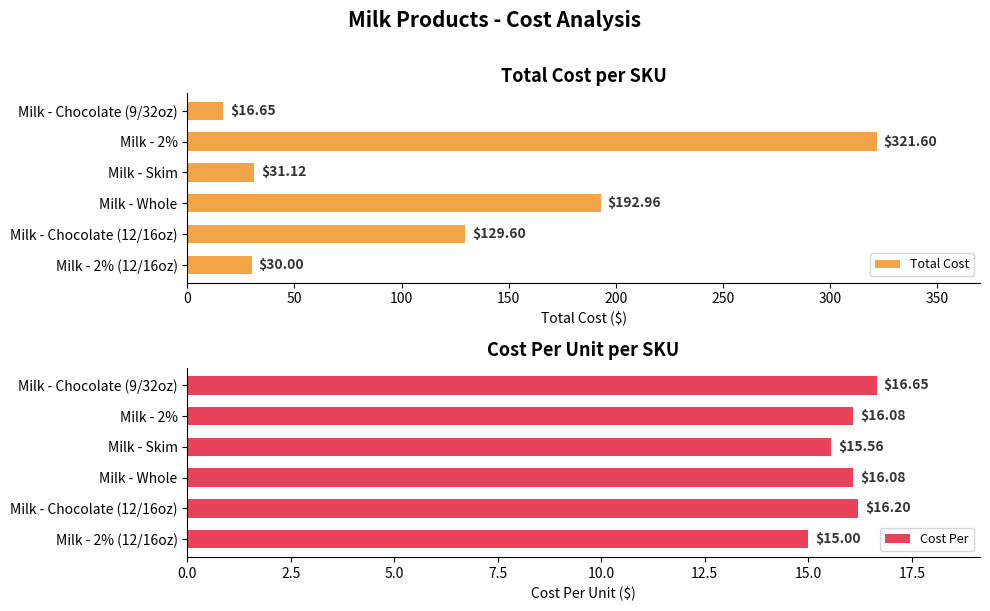

The value of Cost Per at 150 is 15.6. True or false?

True